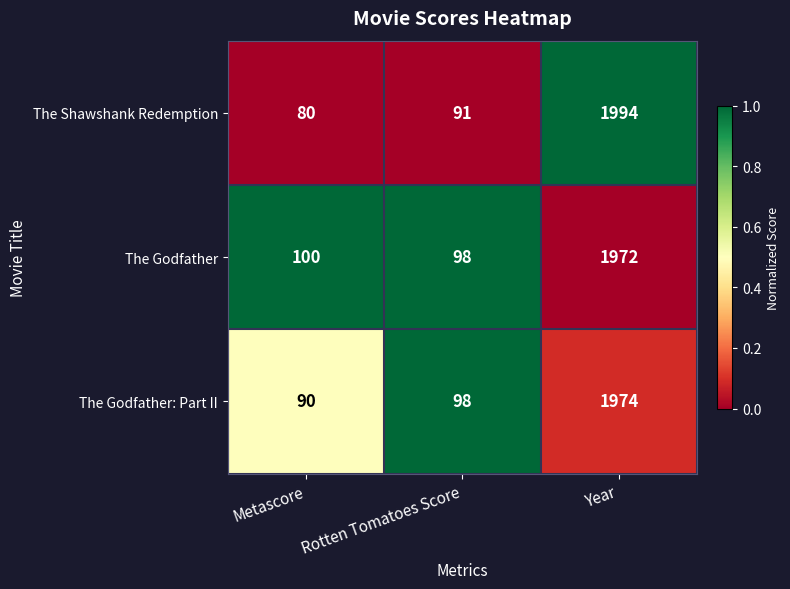

Is it true that The Godfather: Part II equals 1974 at Year?

True